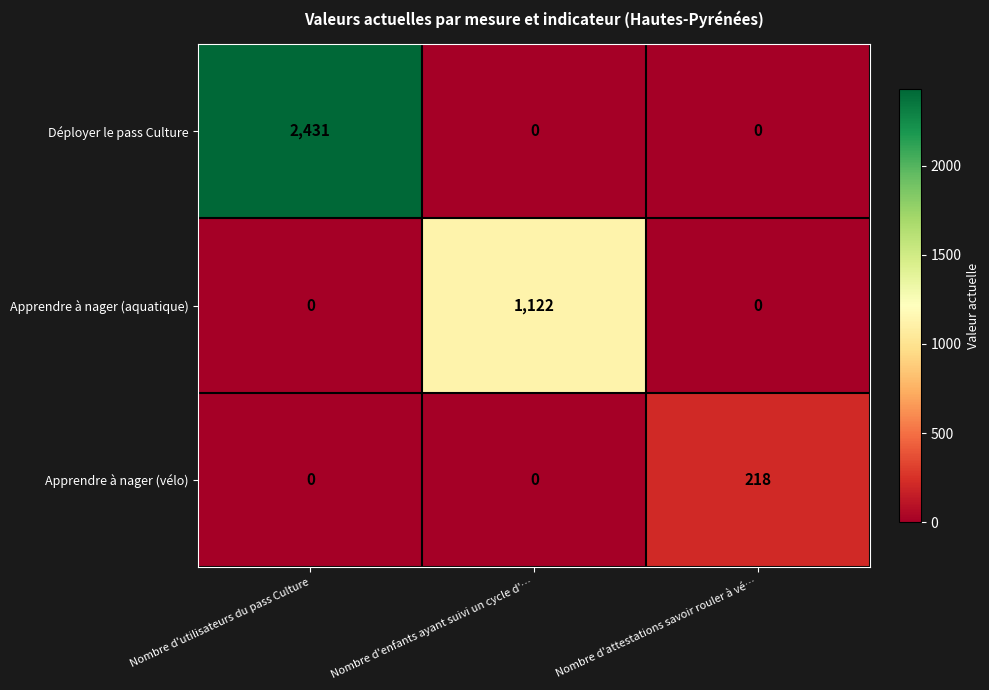

Rank the series by their average value, from highest to lowest.

Déployer le pass Culture, Apprendre à nager (aquatique), Apprendre à nager (vélo)